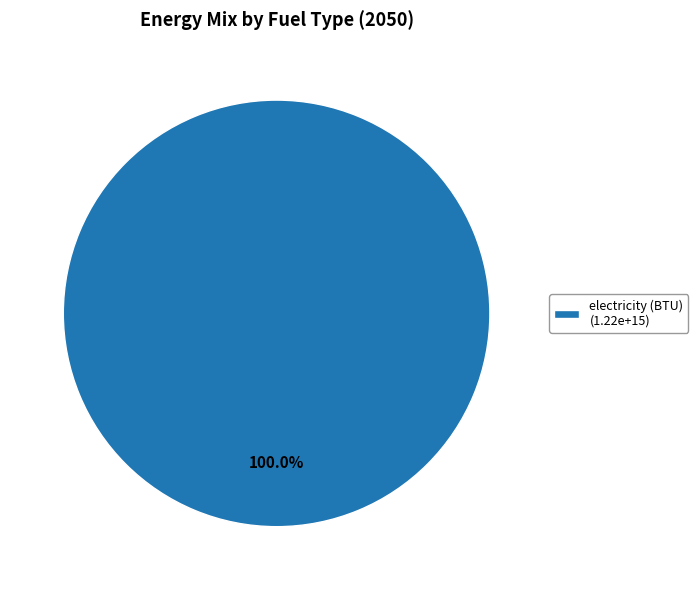

Rank the categories by value from highest to lowest.

electricity (BTU) (1.22e+15)